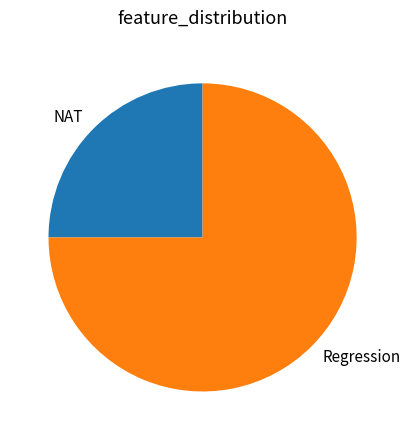

What is the largest slice in the pie chart?

Regression